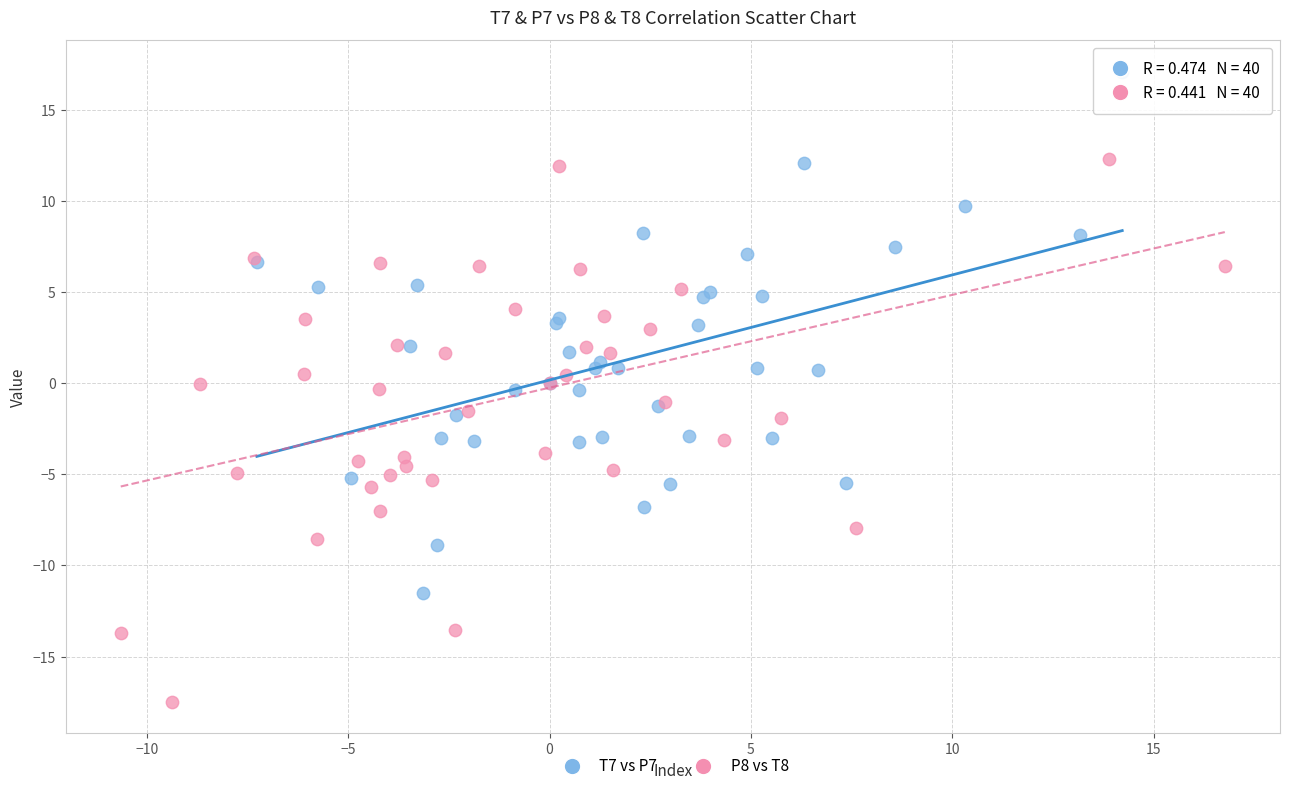

Which series contains the highest Y value?

T7 vs P7